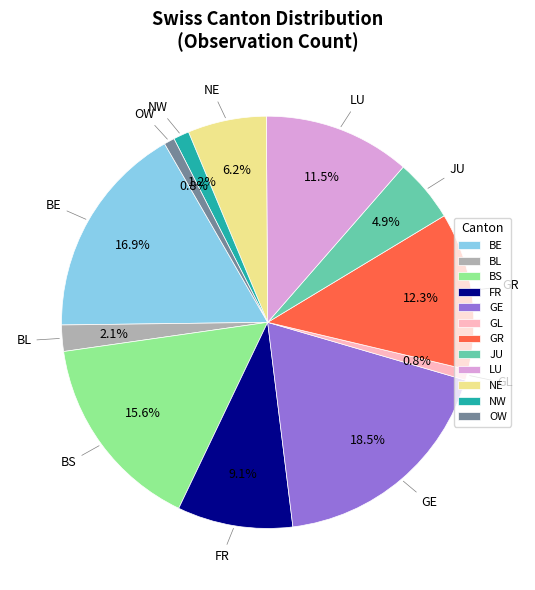

How many slices are in this pie chart?

12